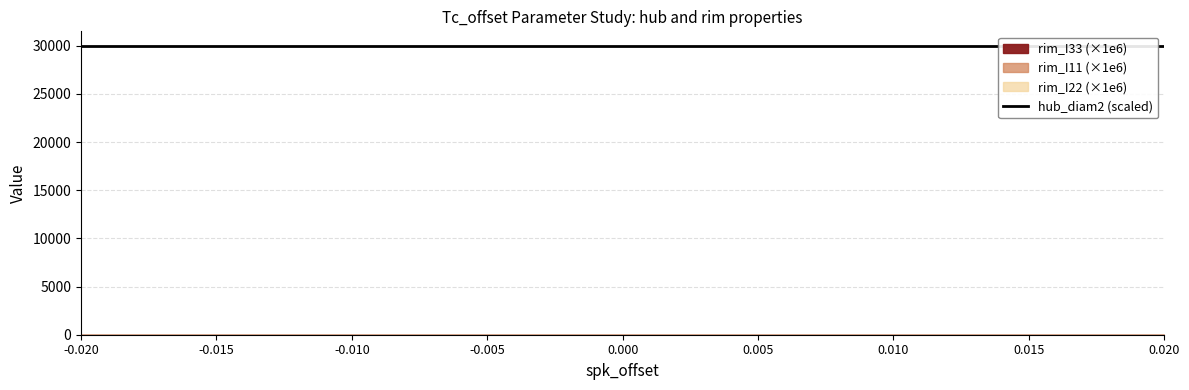

The value of hub_width1 at 0.000 is 0.0. True or false?

False